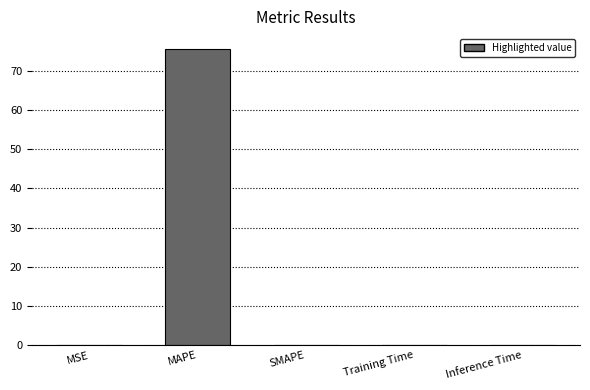

The chart shows a value of 123.8 at MAPE. True or false?

False